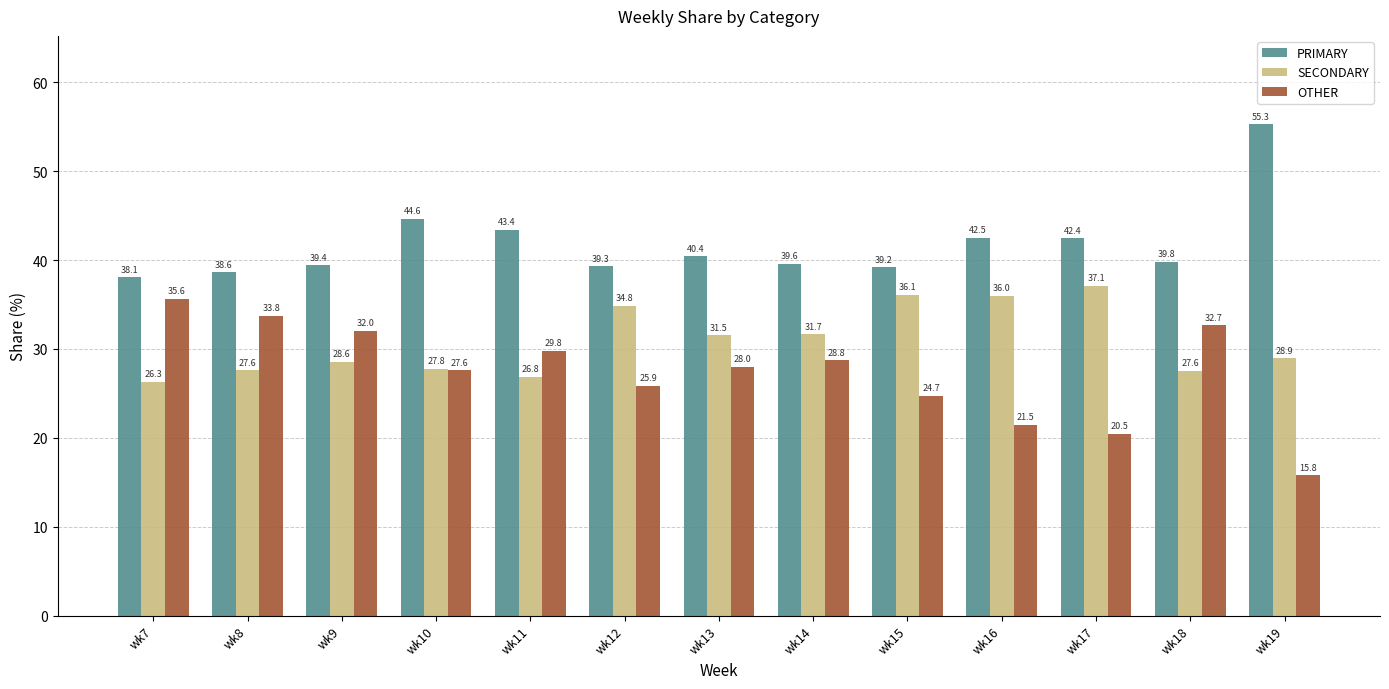

Does the chart contain any negative values?

No